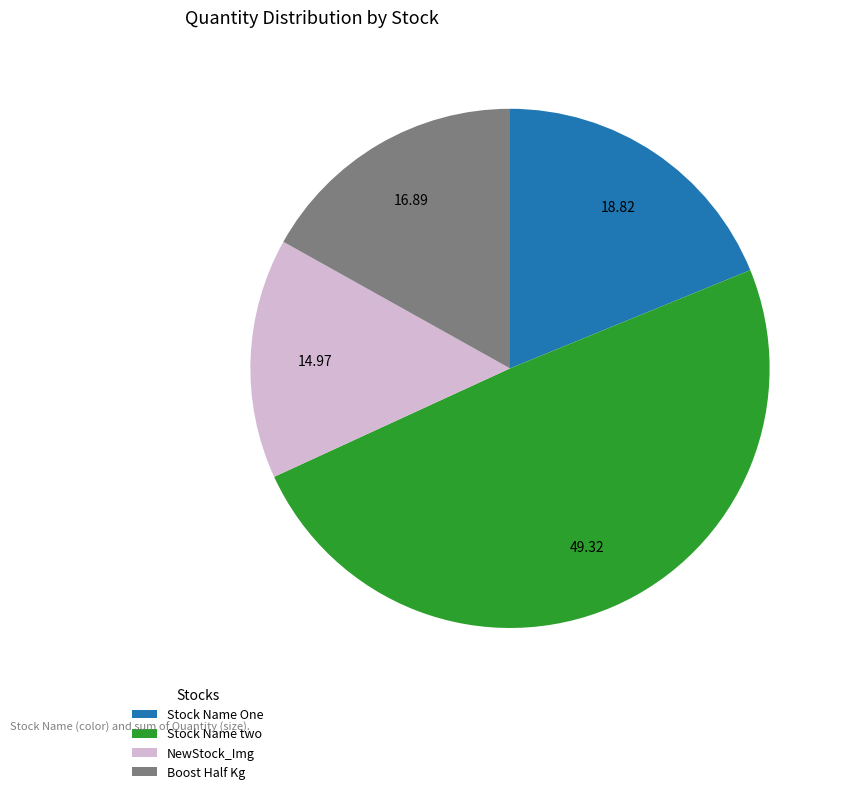

Rank the categories by value from highest to lowest.

Stock Name two, Stock Name One, Boost Half Kg, NewStock_Img